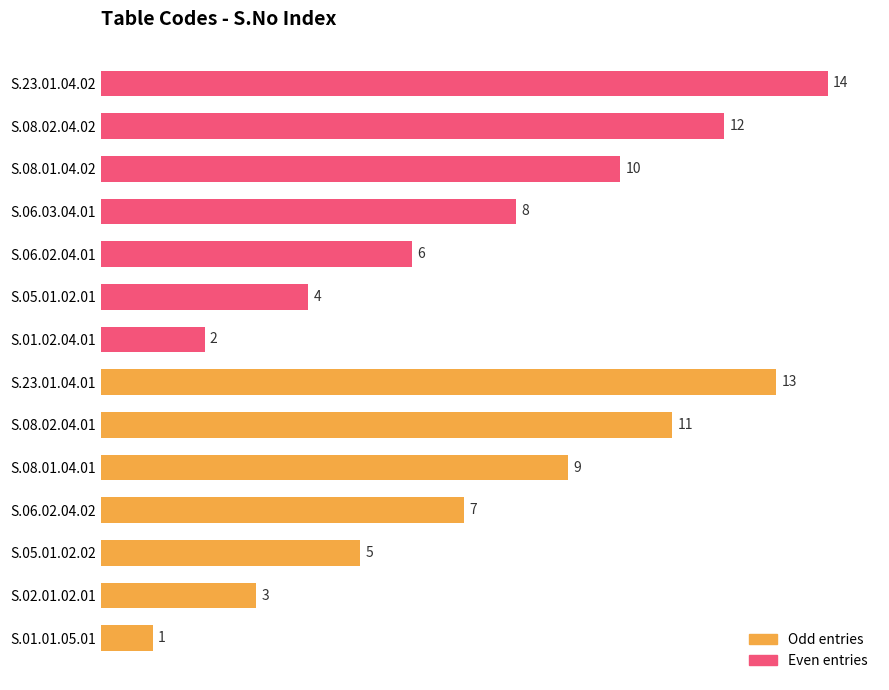

What are all the series names shown in the legend?

Odd entries, Even entries